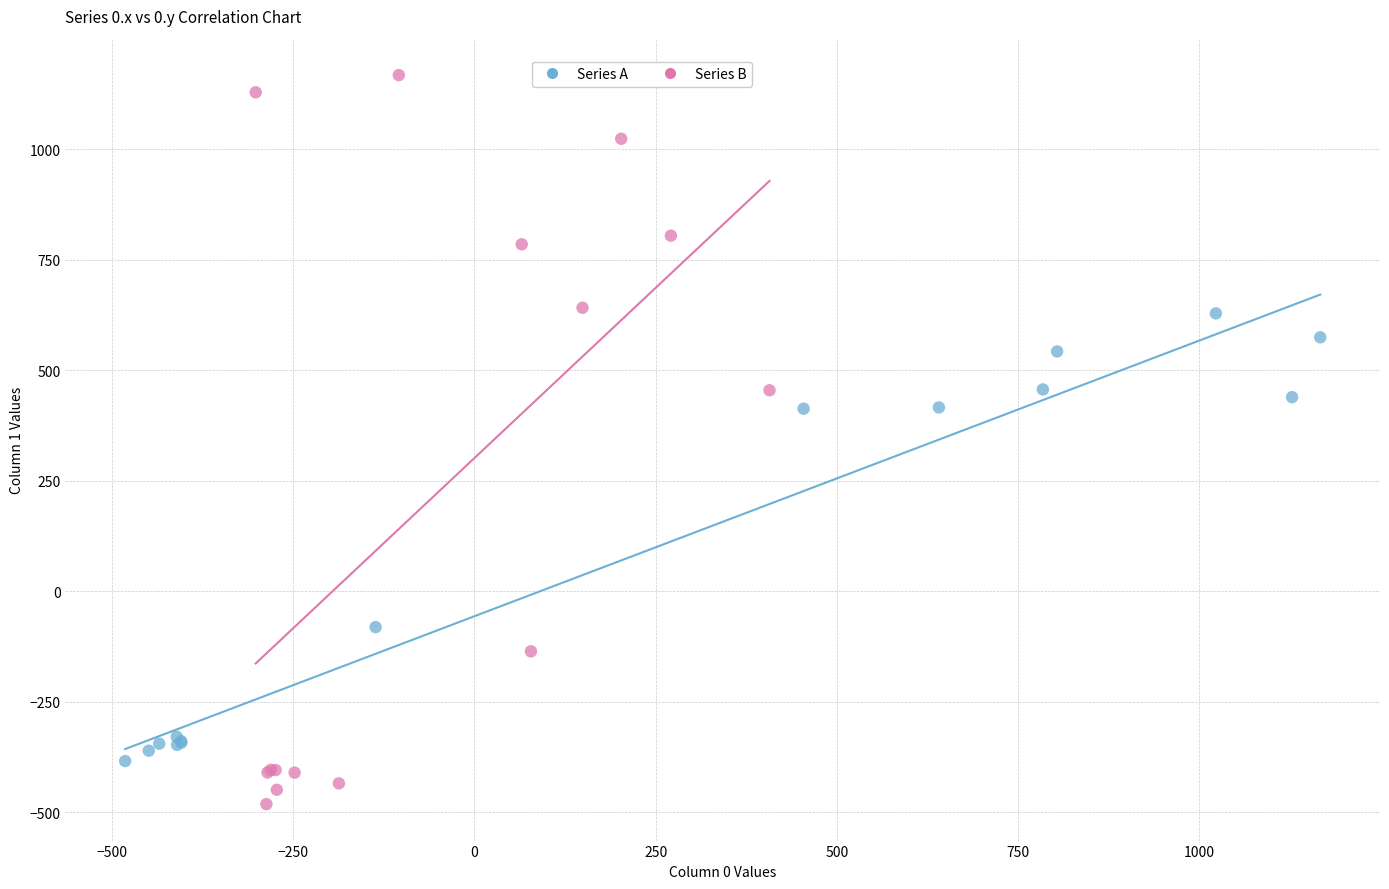

Which series reaches the maximum Y coordinate?

Series B